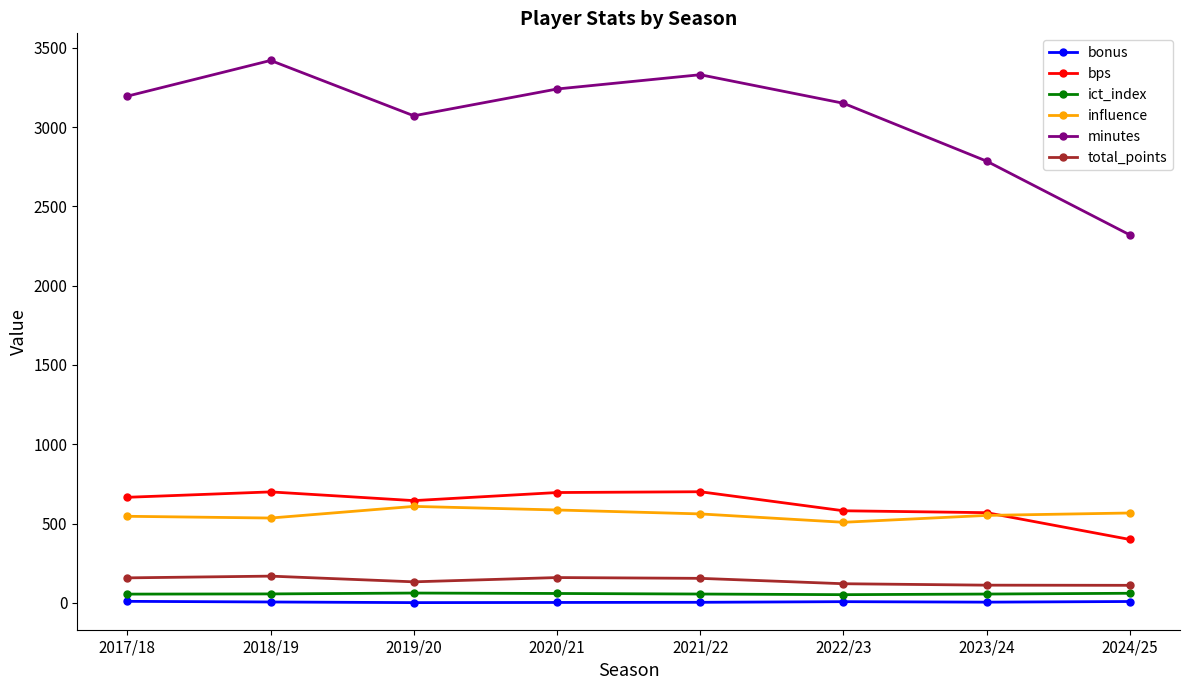

True or false: minutes has a value of 2320.0 at 2024/25.

True